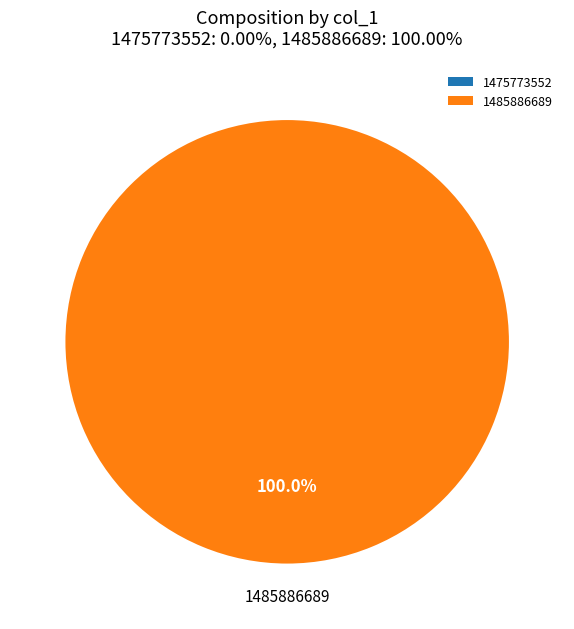

Which has a higher value, 1485886689 or 1475773552?

1485886689